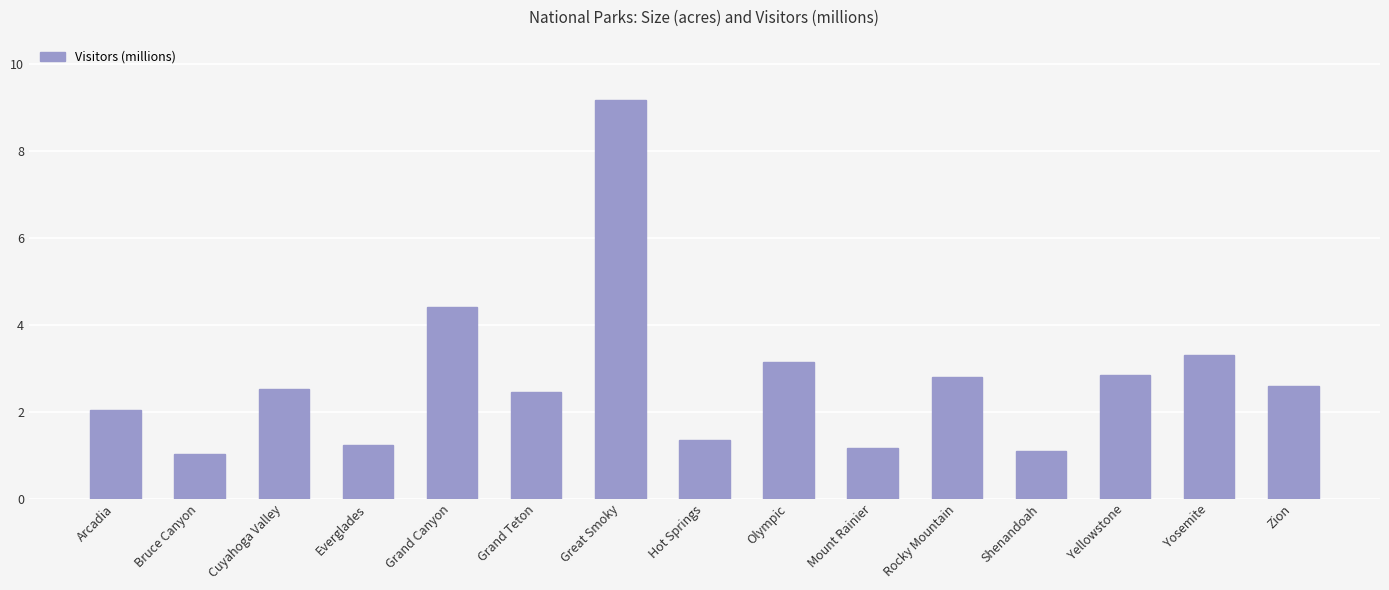

What is the label of the 5th bar from the left?

Grand Canyon